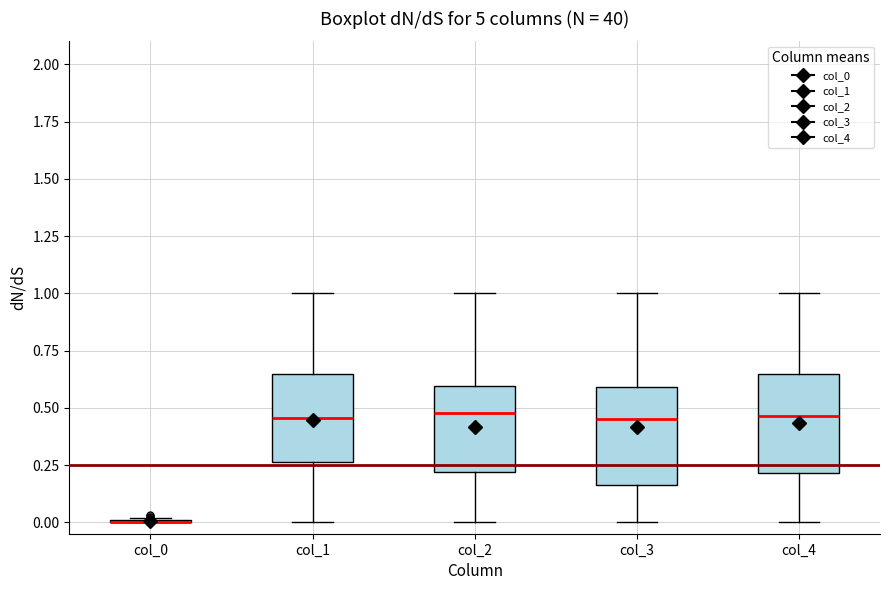

Reading left to right, transcribe this box plot: for each box, give where its median line is, the range the box spans, and where its two whiskers end, as read against the y-axis. The values are not printed on the chart, so give them approximately, as read against the axis.

col_0: box collapsed to a line at 0.00, whiskers 0.00 to 0.00
col_1: median 0.45, box 0.25 to 0.65, whiskers 0.00 to 1.00
col_2: median 0.50, box 0.20 to 0.60, whiskers 0.00 to 1.00
col_3: median 0.45, box 0.15 to 0.60, whiskers 0.00 to 1.00
col_4: median 0.45, box 0.20 to 0.65, whiskers 0.00 to 1.00